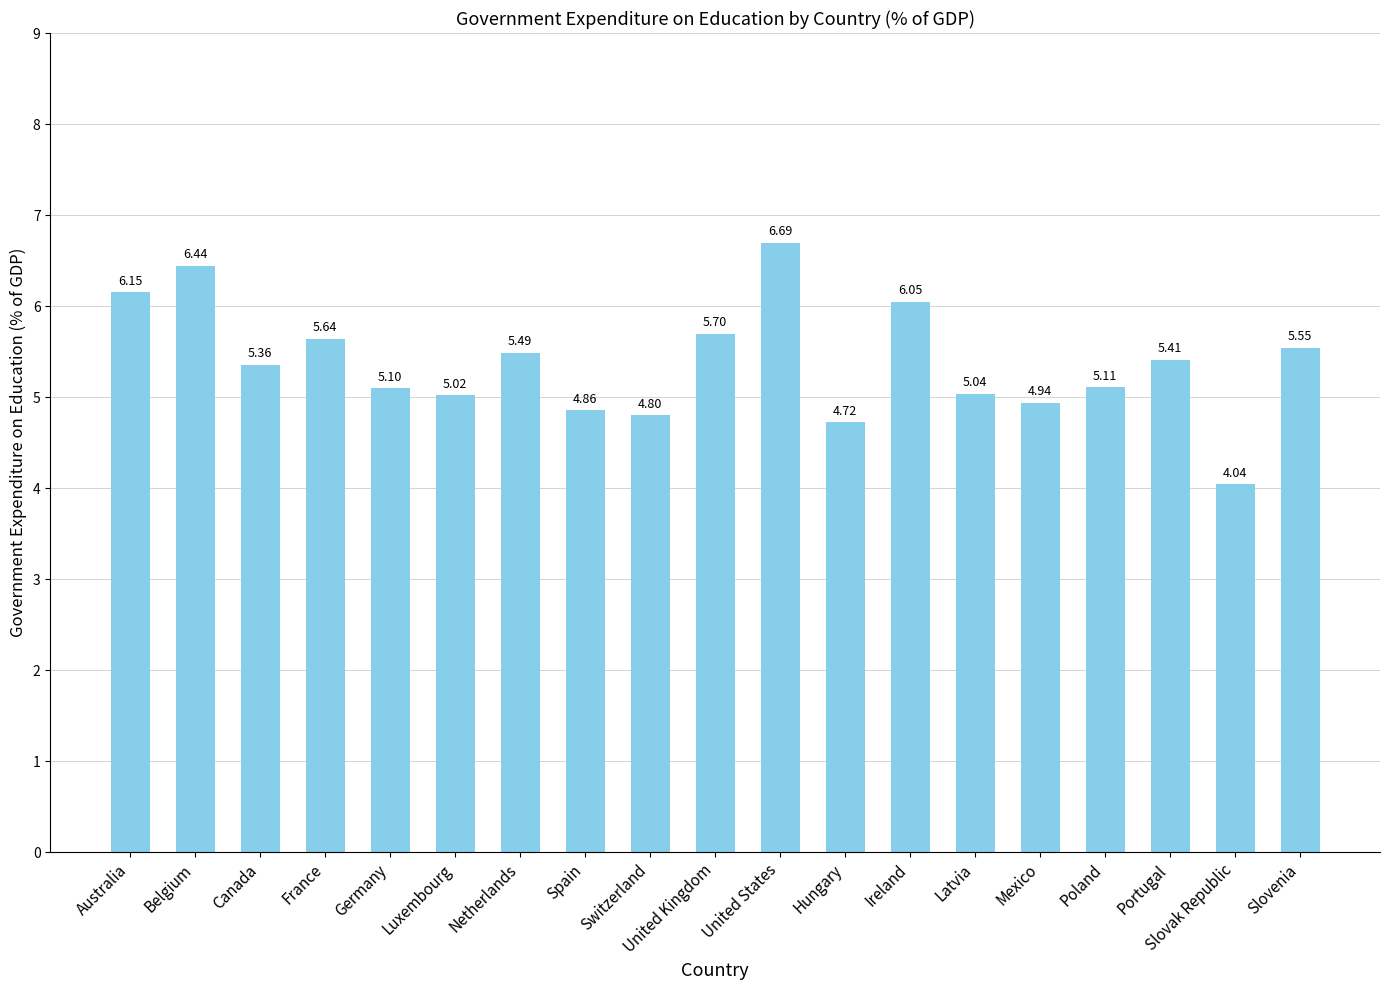

Rank the categories by value from lowest to highest.

Slovak Republic, Hungary, Switzerland, Spain, Mexico, Luxembourg, Latvia, Germany, Poland, Canada, Portugal, Netherlands, Slovenia, France, United Kingdom, Ireland, Australia, Belgium, United States